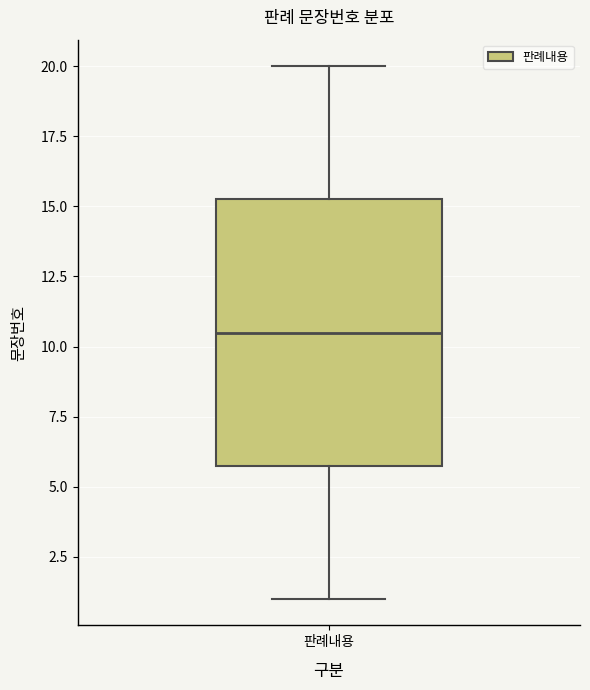

Where is the lower edge of the box for 판례내용 on the y-axis? The values are not printed on the chart, so give them approximately, as read against the axis.

6.0